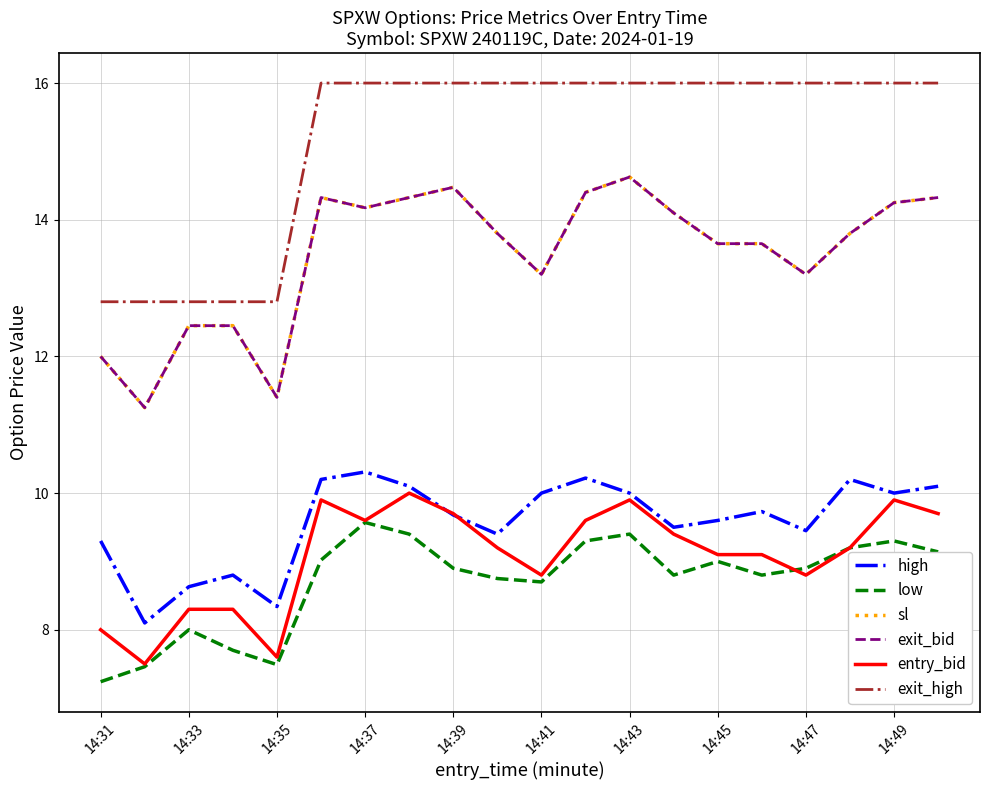

In sl, how many points are higher than both neighbors (excluding endpoints)?

3